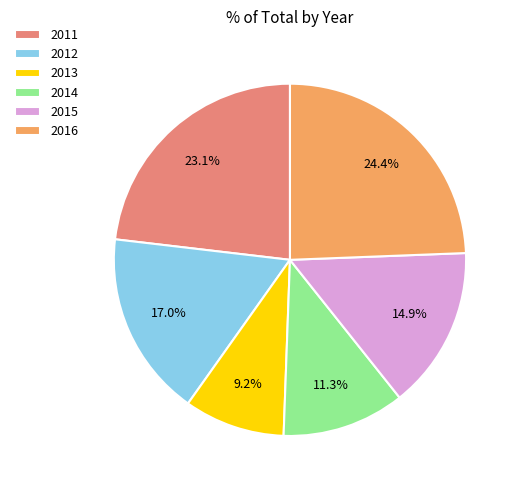

Which slice is the largest?

2016